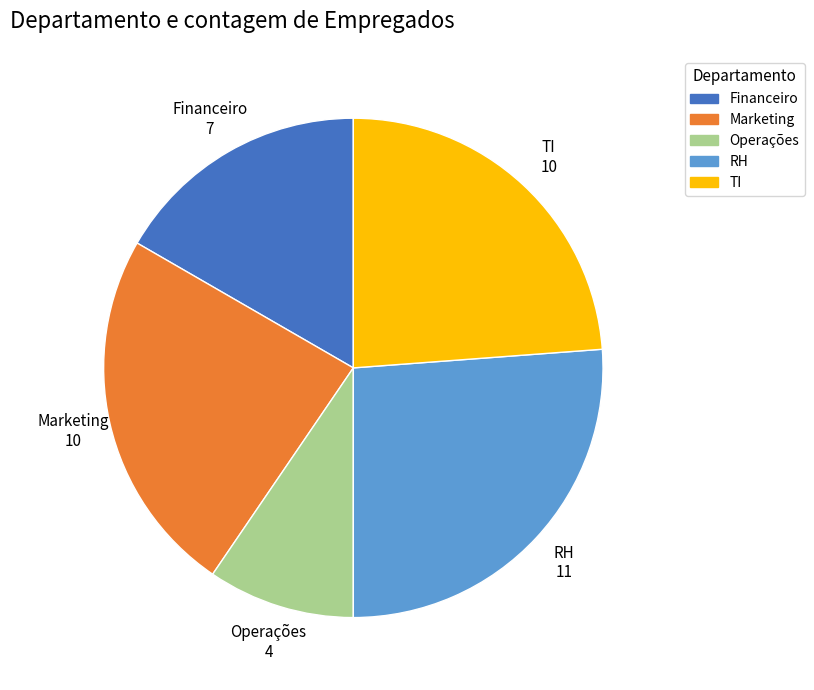

Approximately how many times larger is the value at Operações compared to TI?

0.4